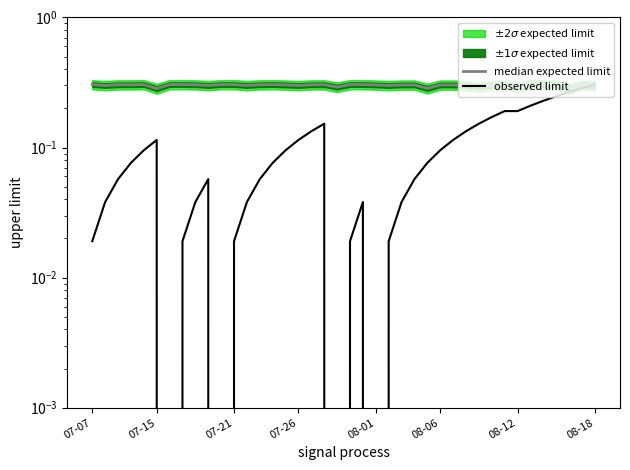

Which has a higher value, 16 or 13?

13